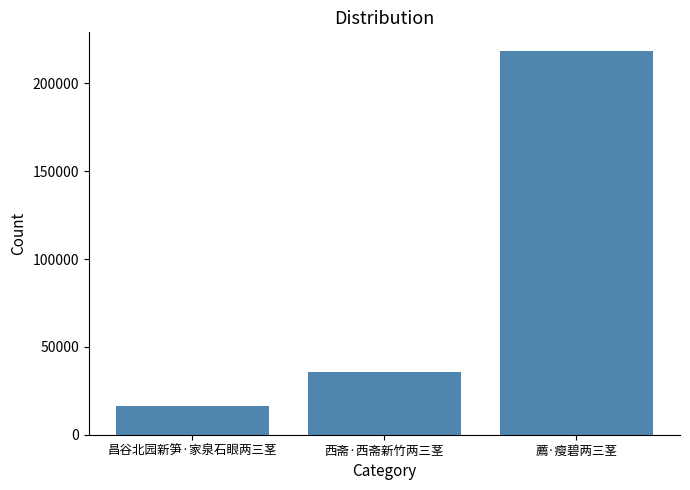

Count the number of categories in the chart.

3